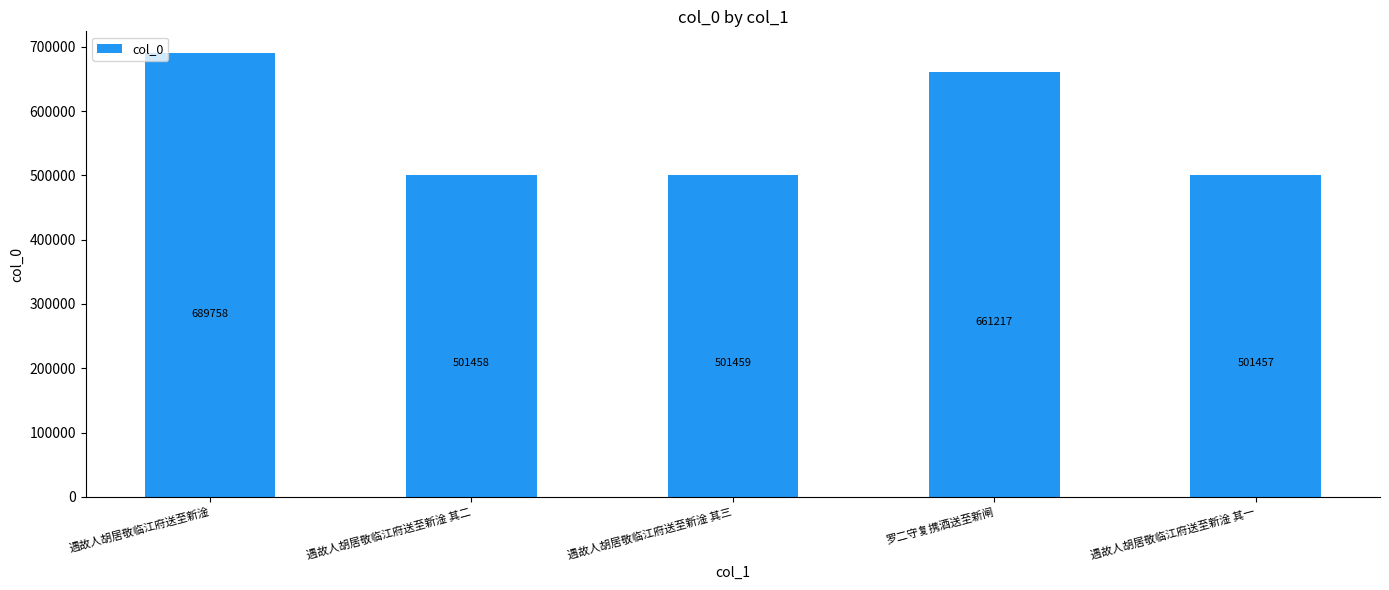

Which category has the highest value across all series?

遇故人胡居敬临江府送至新淦